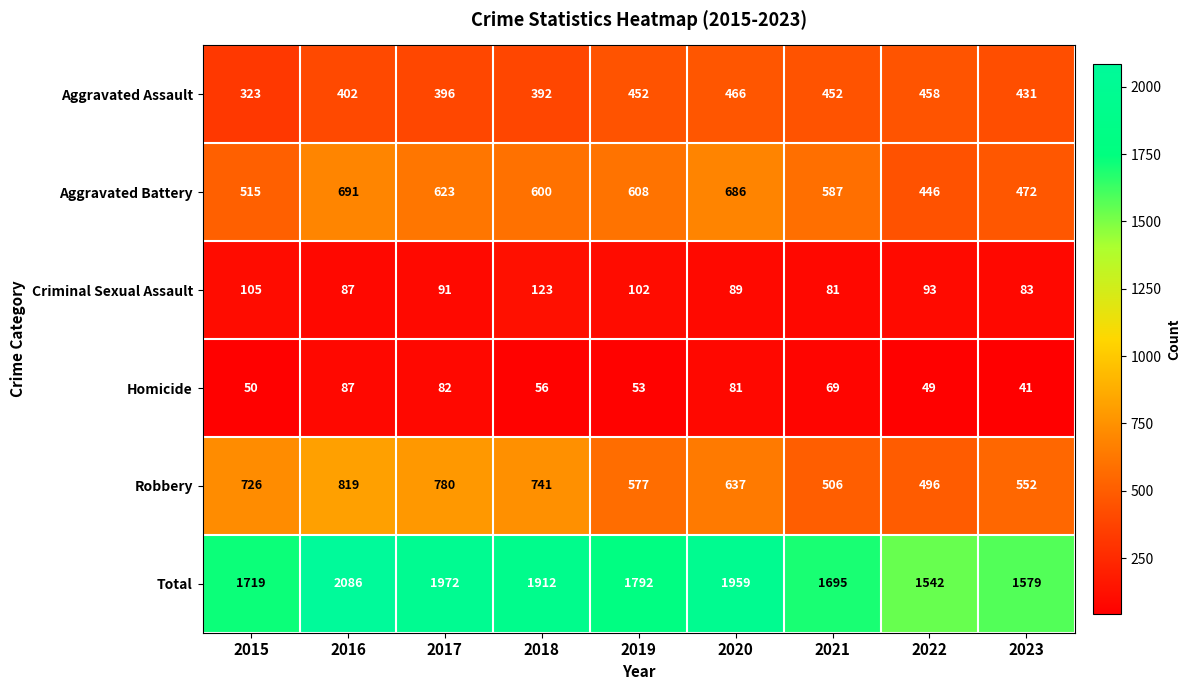

Which series has the widest spread of values?

Total